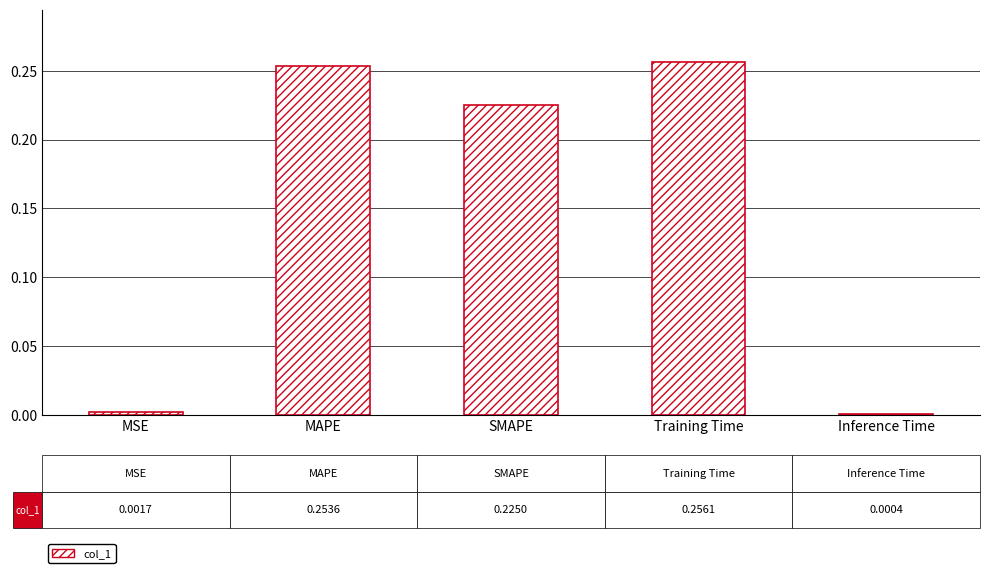

How many series are shown in this chart?

1